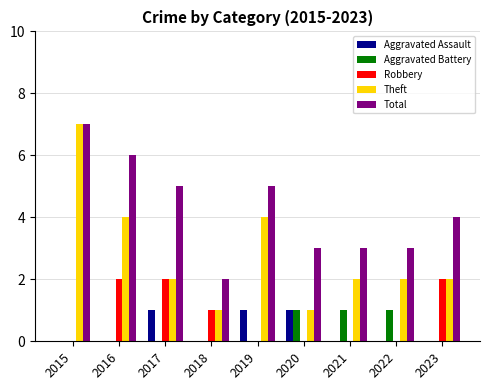

What is the total value across all series at 2016?

12